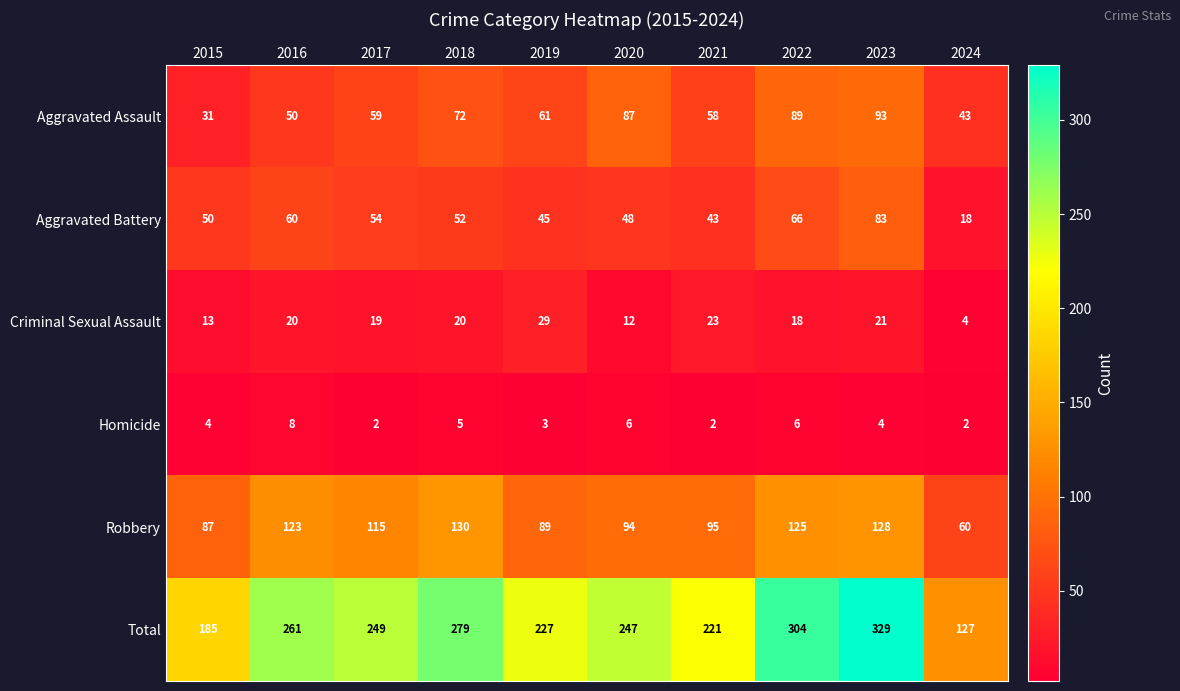

Which series changed the most between 2016 and 2024?

Total